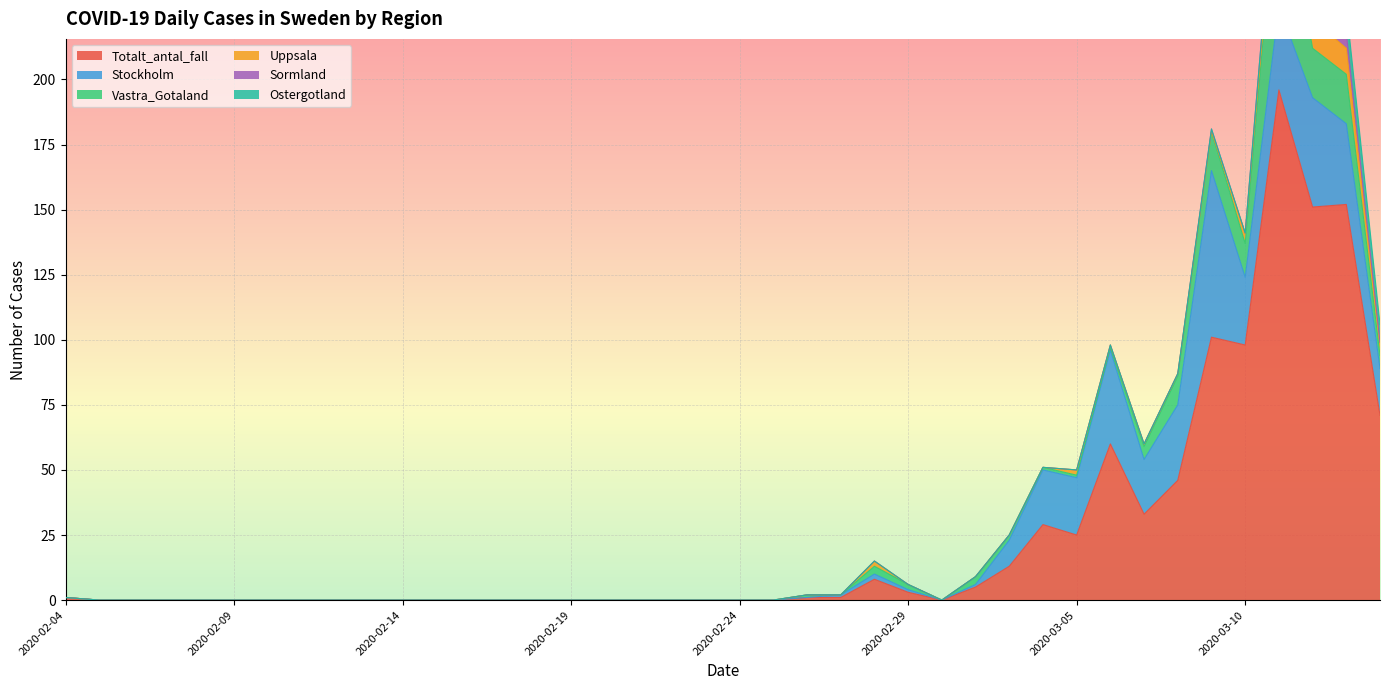

True or false: Ostergotland and Totalt_antal_fall cross at least once.

False